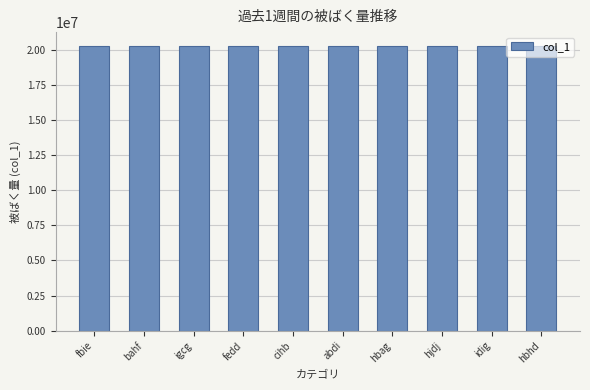

What is the sum of the values at bahf and hjdj?

40450267